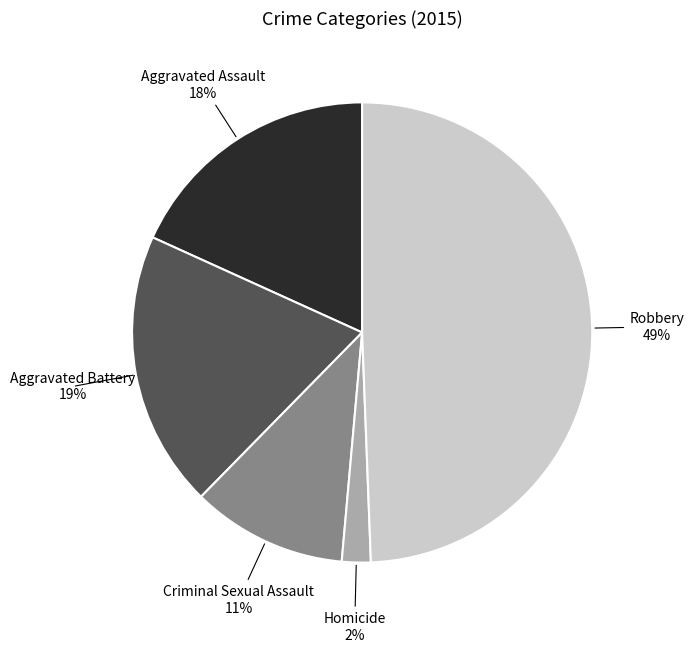

Is it true that Robbery is 63% of the pie?

False